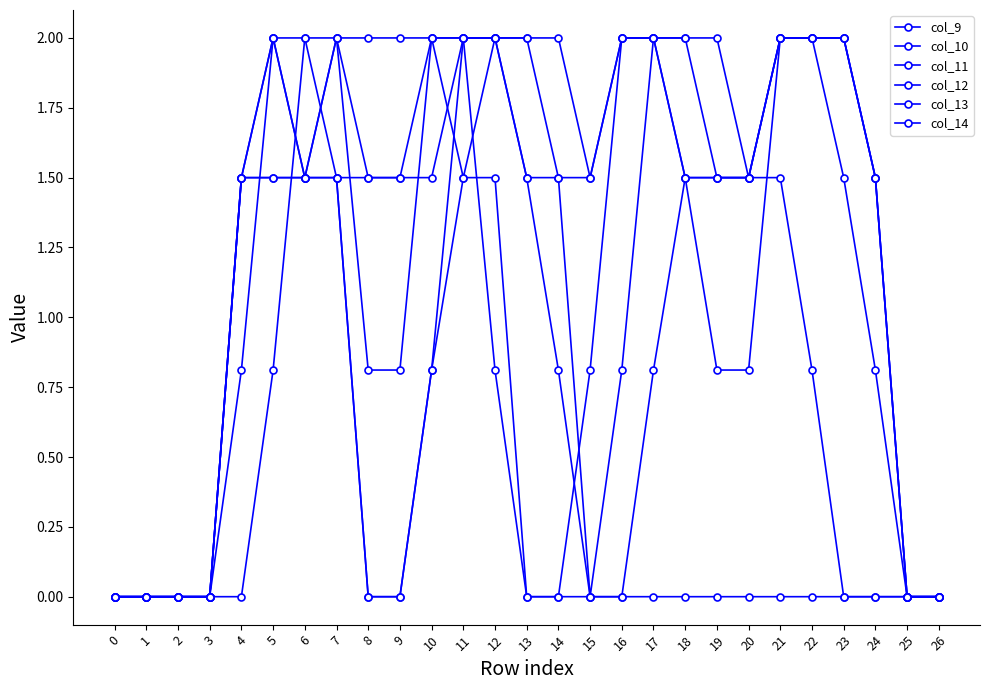

What is the value of the col_11 point at the 6th from the left?

2.0